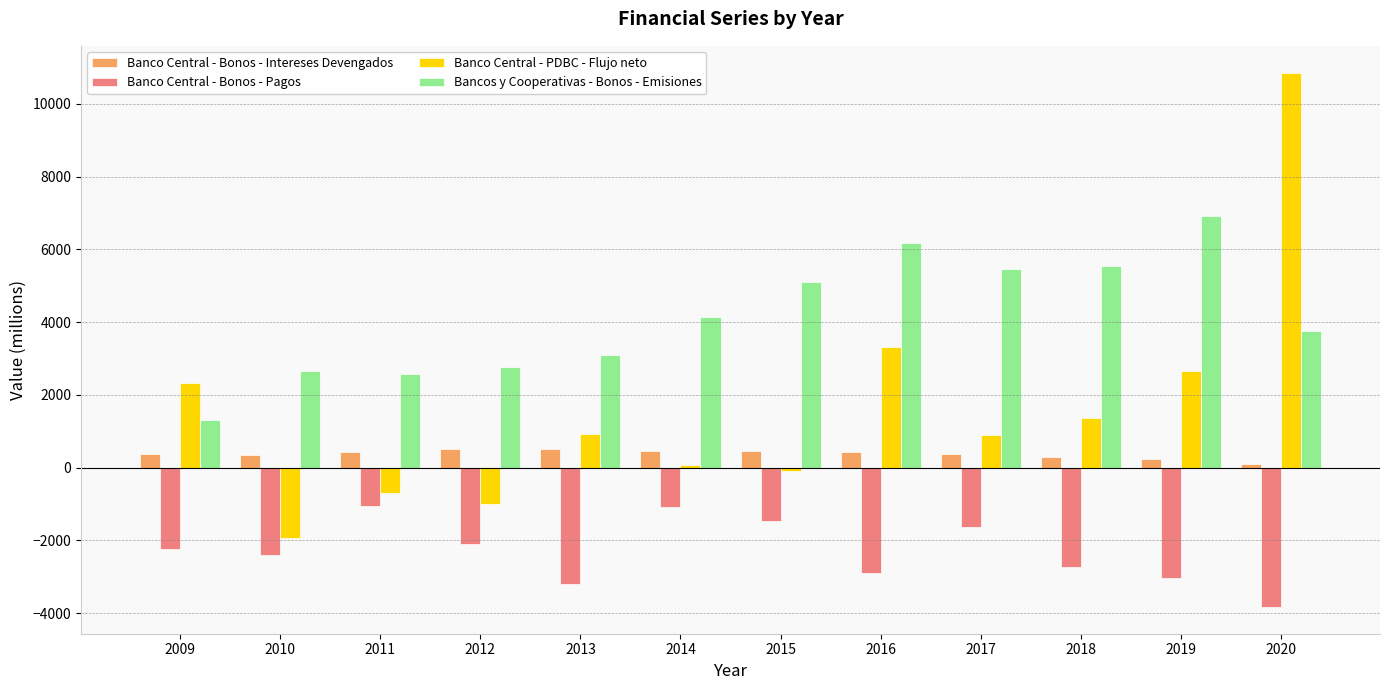

Rank the series by their average value, from highest to lowest.

Bancos y Cooperativas - Bonos - Emisiones, Banco Central - PDBC - Flujo neto, Banco Central - Bonos - Intereses Devengados, Banco Central - Bonos - Pagos